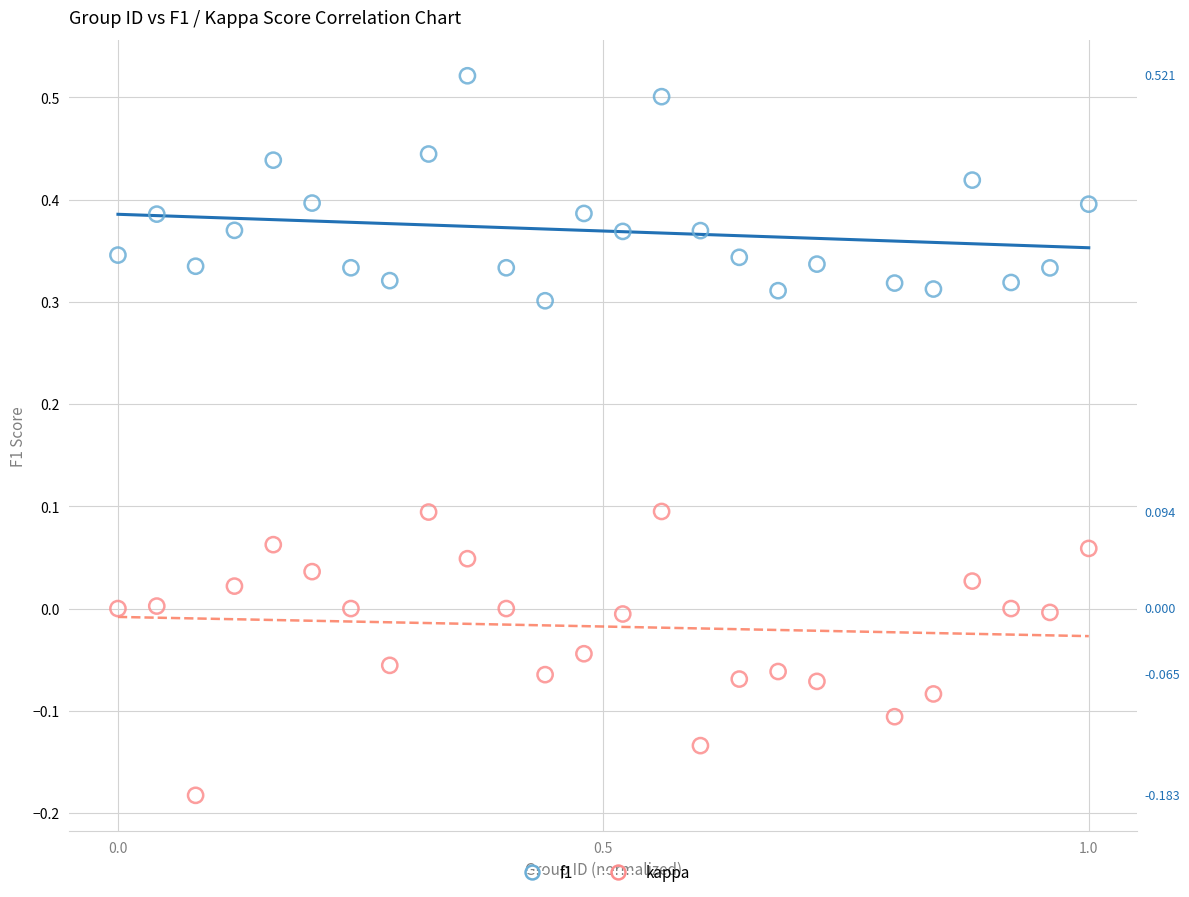

Which series reaches the maximum Y coordinate?

f1